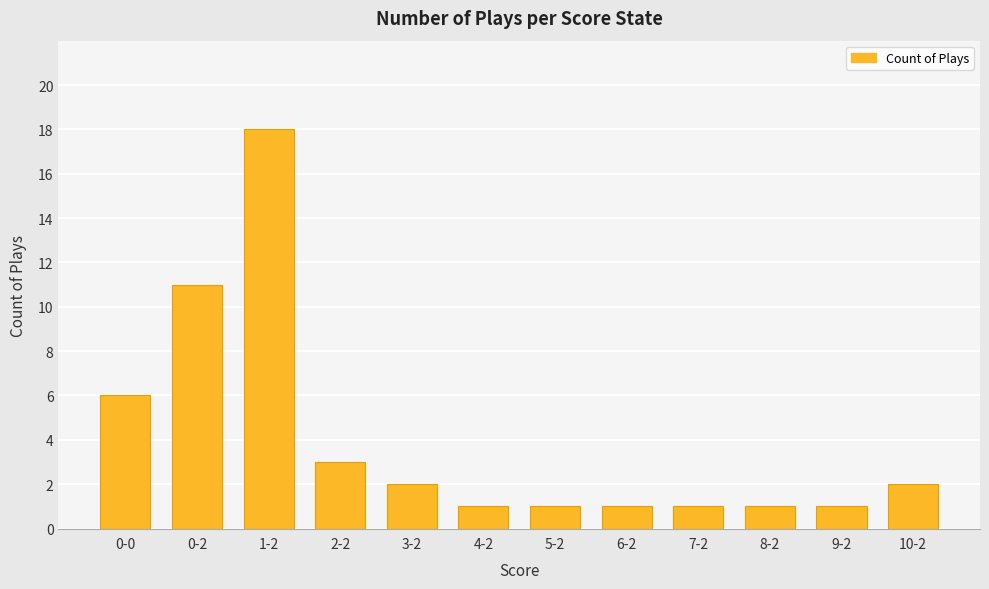

Which has a higher value, 3-2 or 0-2?

0-2